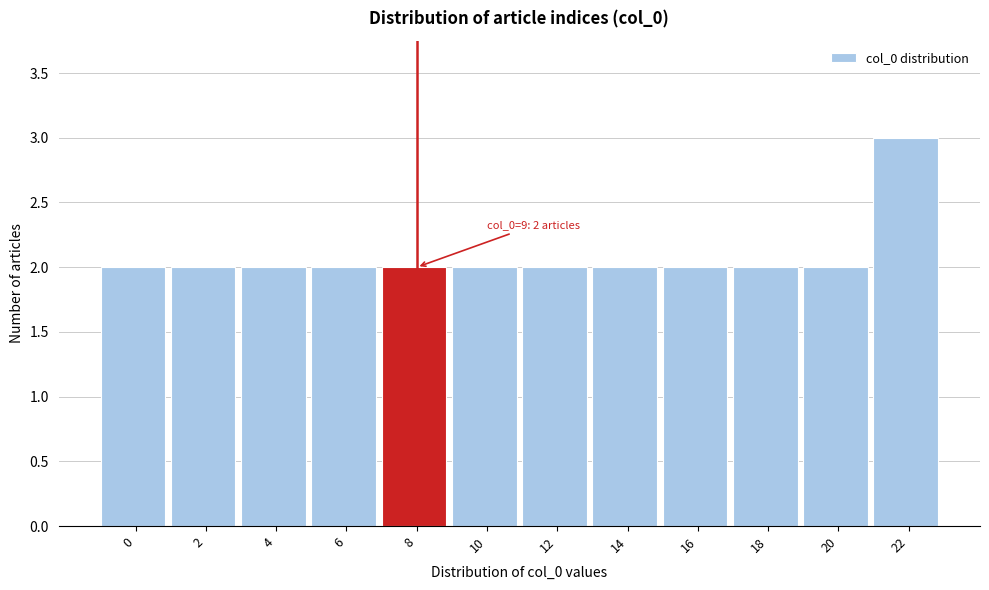

Reading left to right, what are all the values shown in this chart?

2	2	2	2	2	2	2	2	2	2	2	3